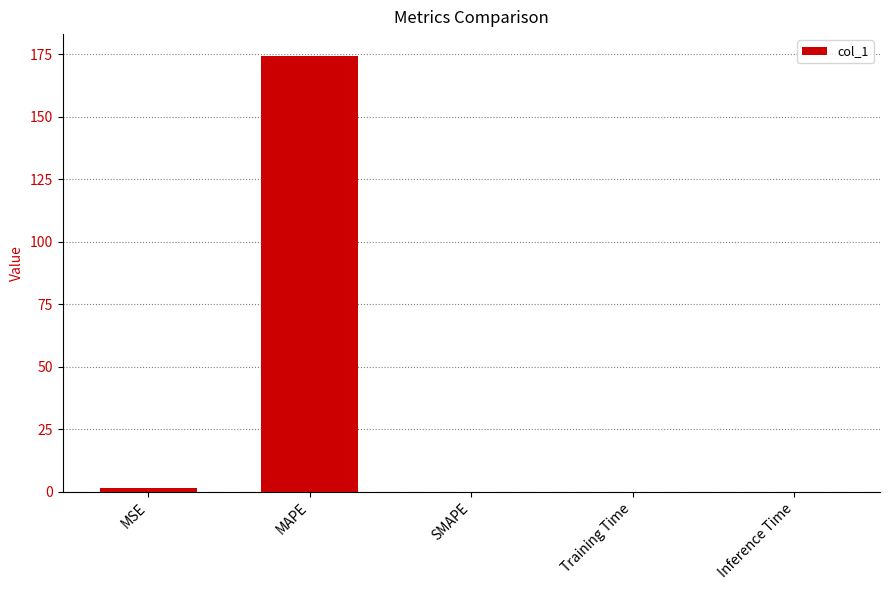

Are the bars horizontal?

No